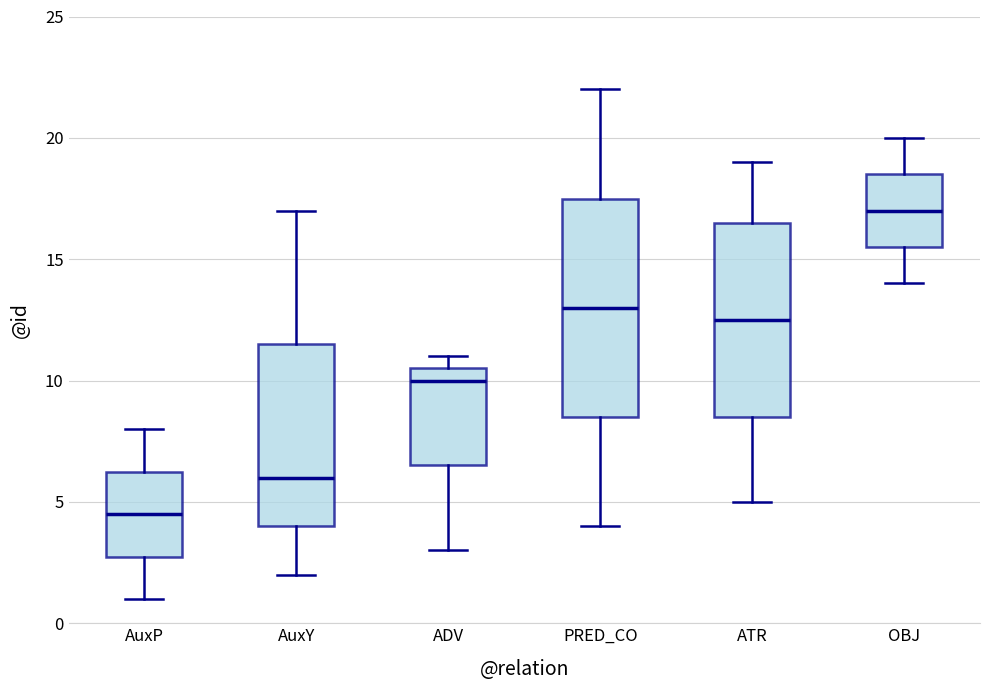

Reading left to right, transcribe this box plot: for each box, give where its median line is, the range the box spans, and where its two whiskers end, as read against the y-axis. The values are not printed on the chart, so give them approximately, as read against the axis.

AuxP: median 4.5, box 3.0 to 6.5, whiskers 1.0 to 8.0
AuxY: median 6.0, box 4.0 to 11.5, whiskers 2.0 to 17.0
ADV: median 10.0, box 6.5 to 10.5, whiskers 3.0 to 11.0
PRED_CO: median 13.0, box 8.5 to 17.5, whiskers 4.0 to 22.0
ATR: median 12.5, box 8.5 to 16.5, whiskers 5.0 to 19.0
OBJ: median 17.0, box 15.5 to 18.5, whiskers 14.0 to 20.0